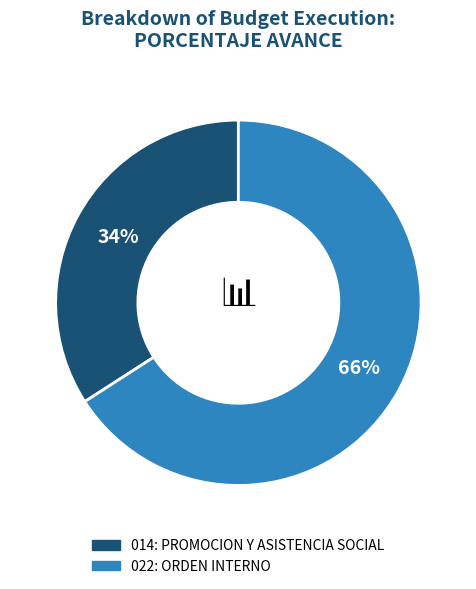

True or false: 014: PROMOCION Y ASISTENCIA SOCIAL accounts for 34% of the total.

True